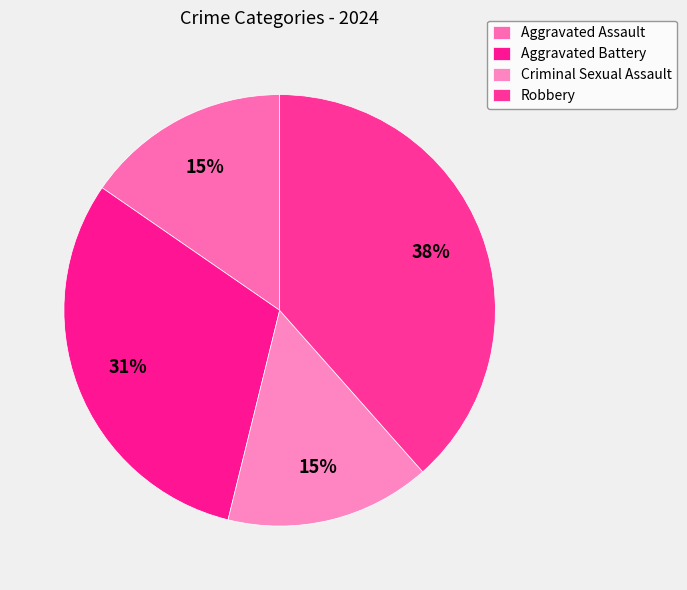

Which slice is the largest?

Robbery